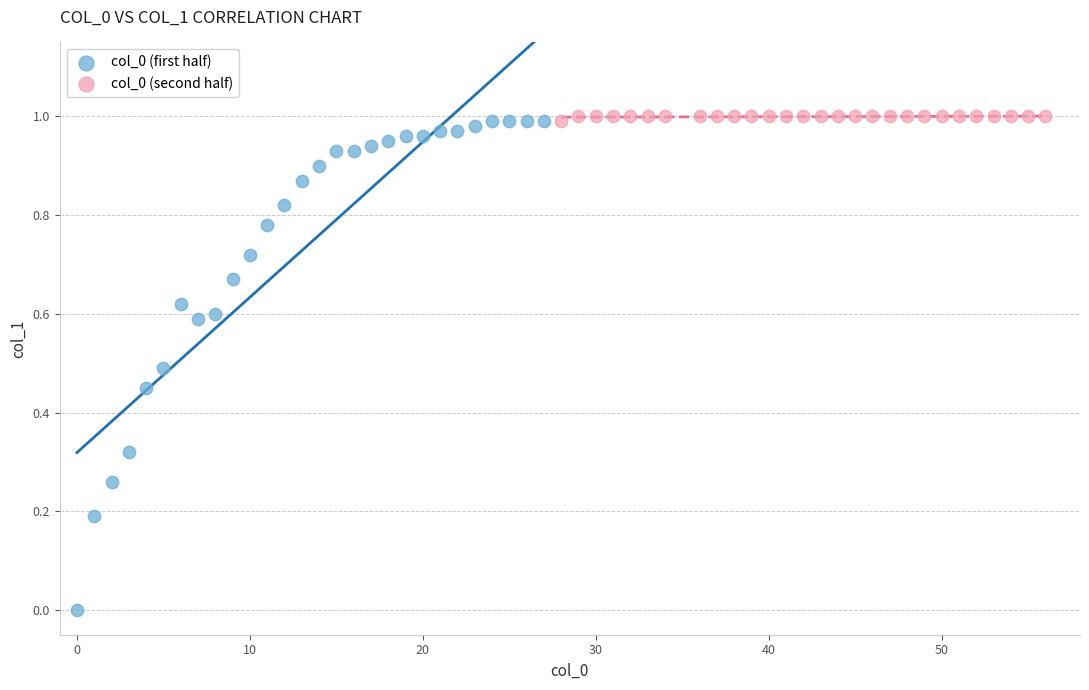

Which series has the widest spread of Y values?

col_0 (first half)